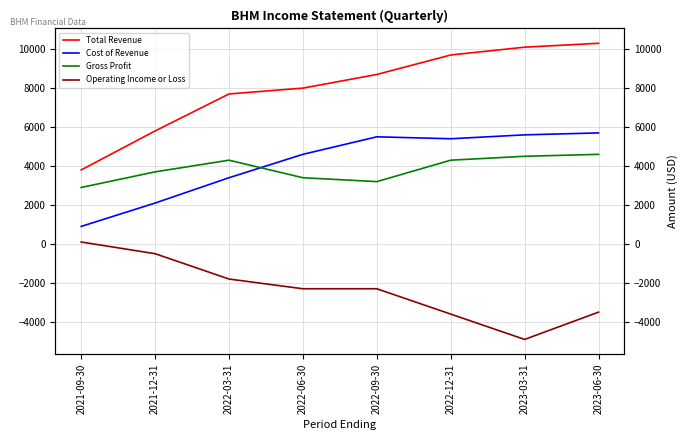

What is the difference between the Gross Profit values at 2023-03-31 and 2022-12-31?

200